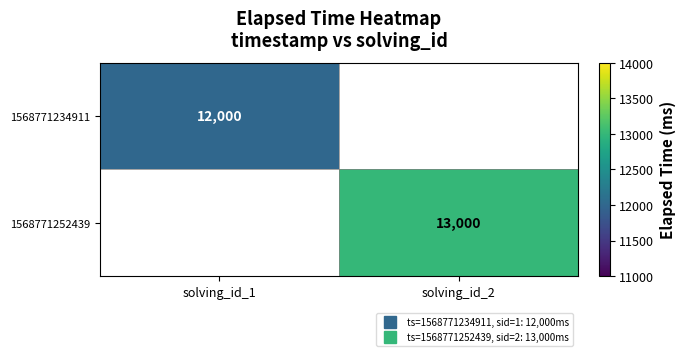

Which series has the largest total across all categories?

1568771252439